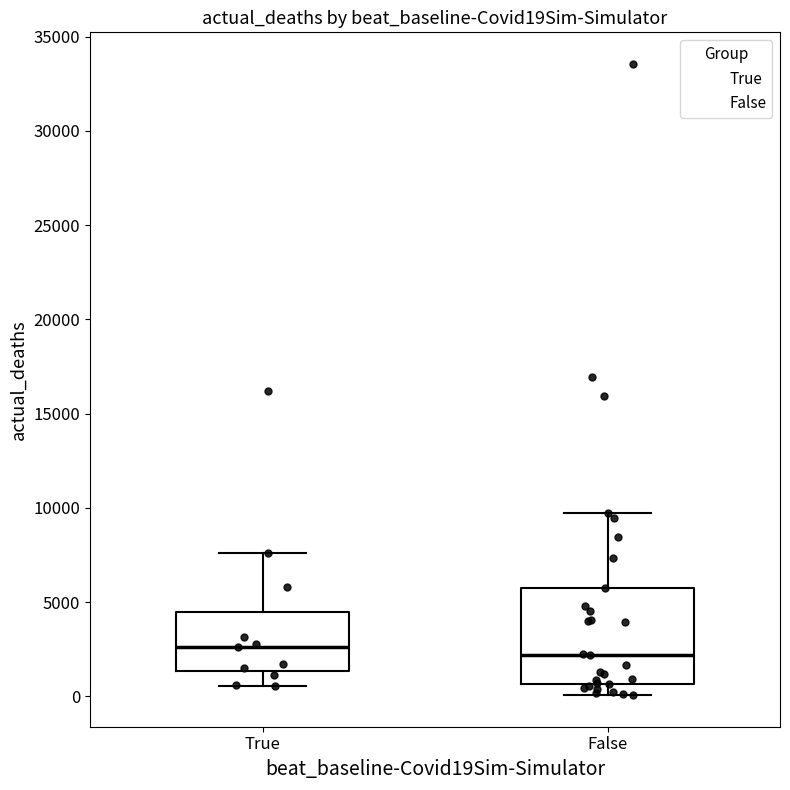

Reading left to right, read every box against the y-axis: the position of its median line, the range the box covers, and the ends of its whiskers. The values are not printed on the chart, so give them approximately, as read against the axis.

True: median 2500, box 1500 to 4500, whiskers 500 to 7500
False: median 2000, box 500 to 5500, whiskers 0 to 9500